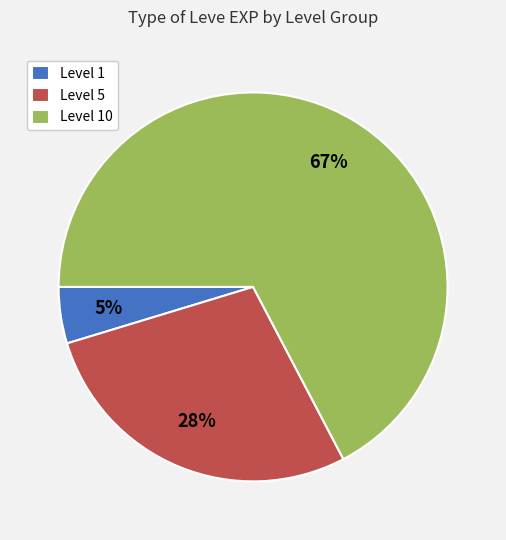

How many slices are in this pie chart?

3